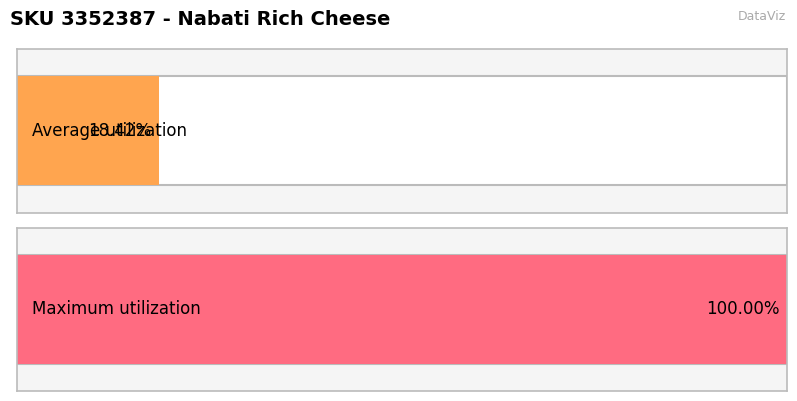

What are all the series names shown in the legend?

Average utilization, Maximum utilization